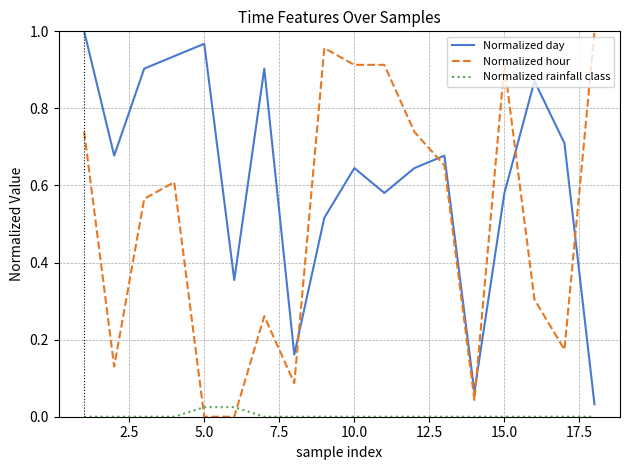

True or false: Normalized day and Normalized rainfall class cross at least once.

False